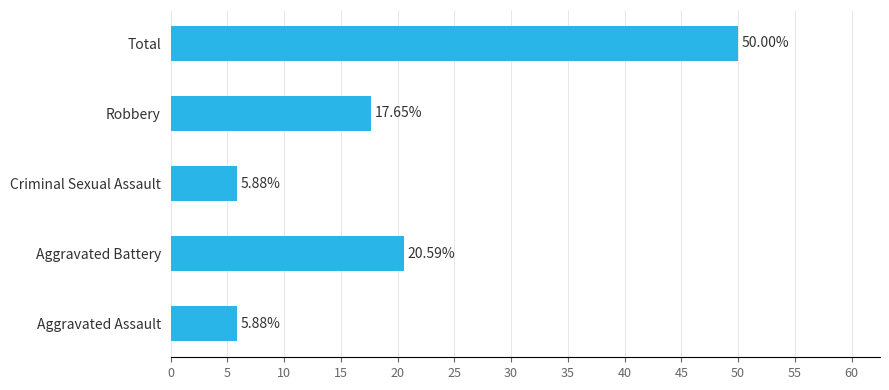

What is the ratio of the value at Robbery to the value at Aggravated Battery?

0.9